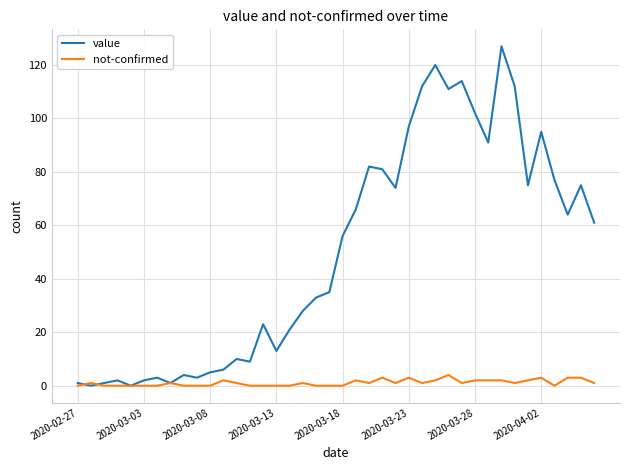

What is the maximum value for value?

127